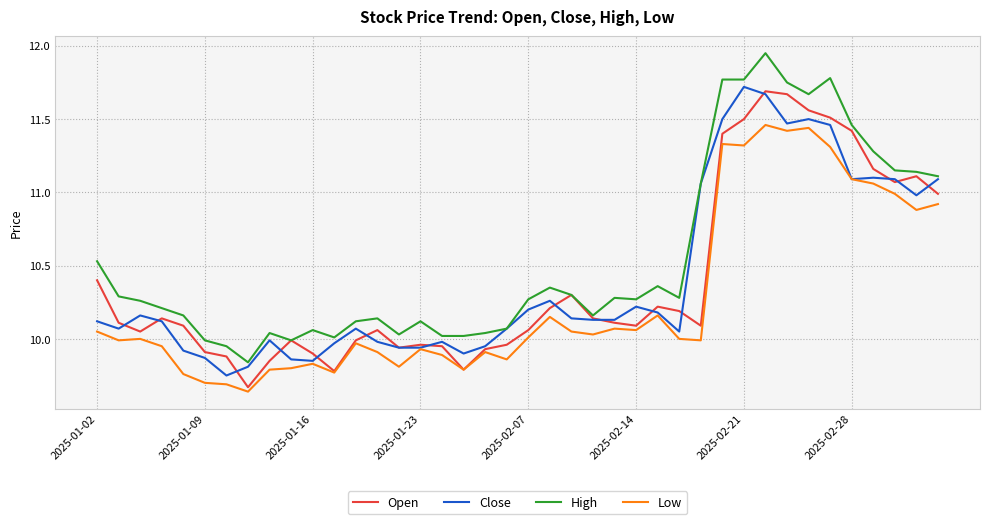

True or false: Low and High intersect in this chart.

False